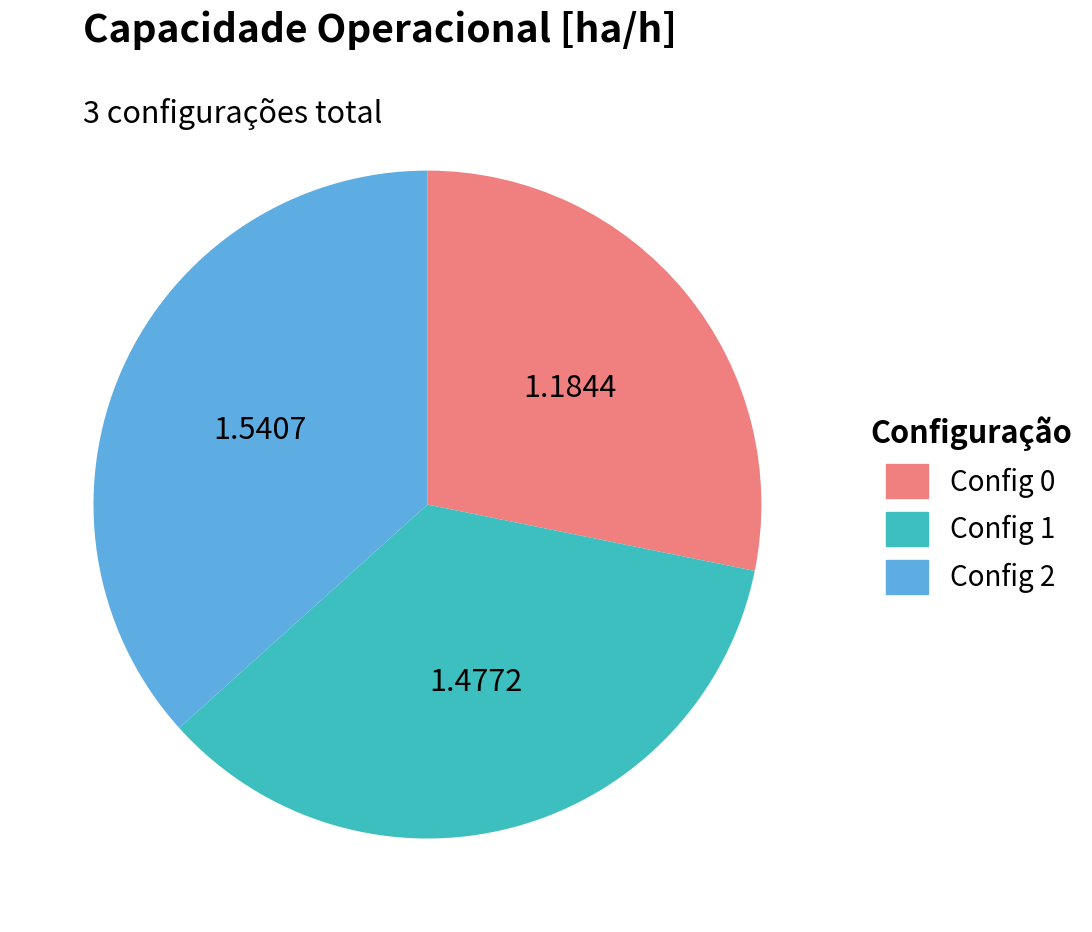

Is there any slice that represents more than half of the pie?

No